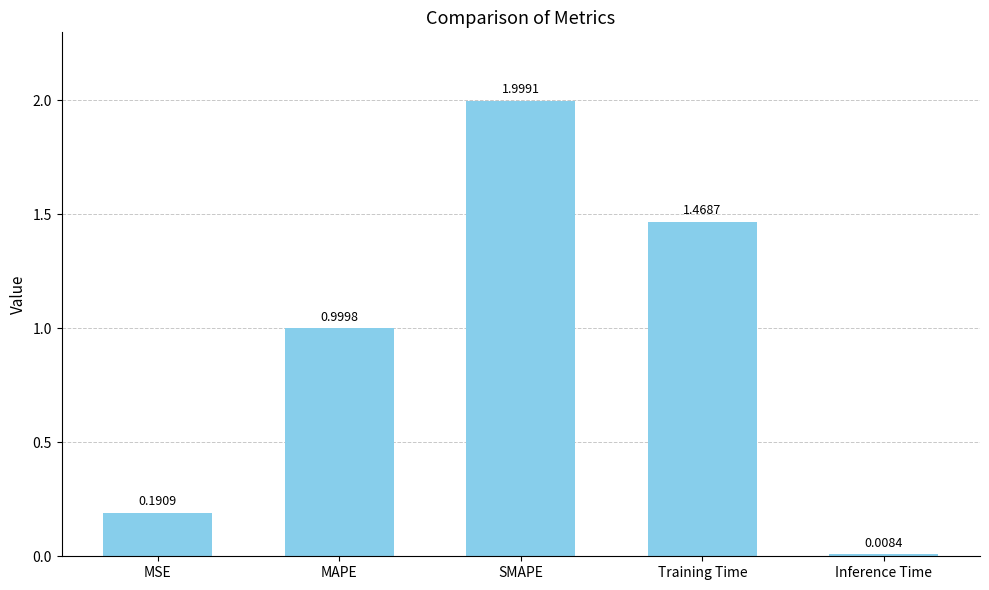

What is the greatest value displayed?

2.0